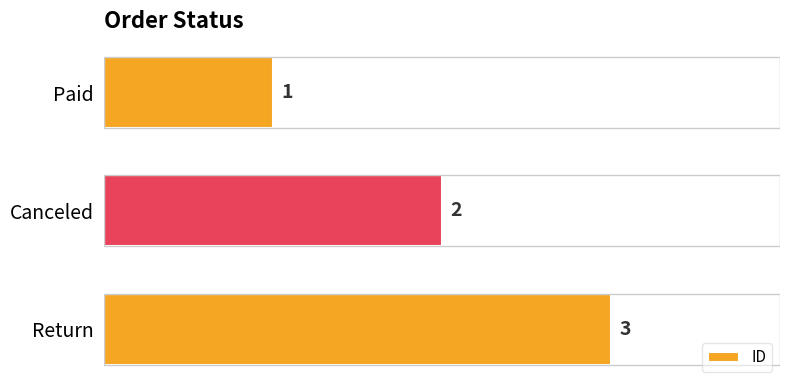

Are the bars horizontal?

Yes